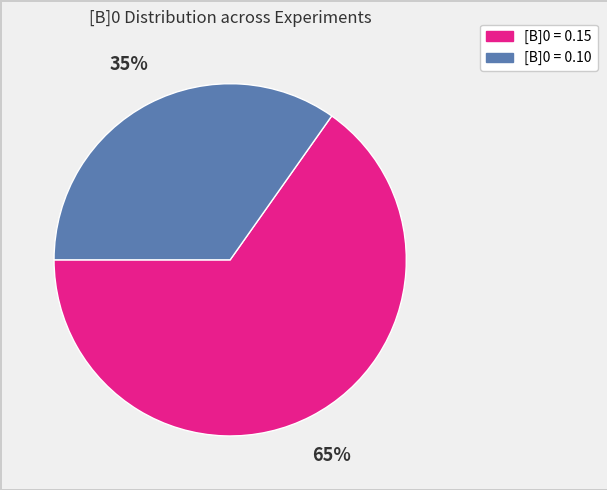

Is there a majority slice in this chart?

Yes